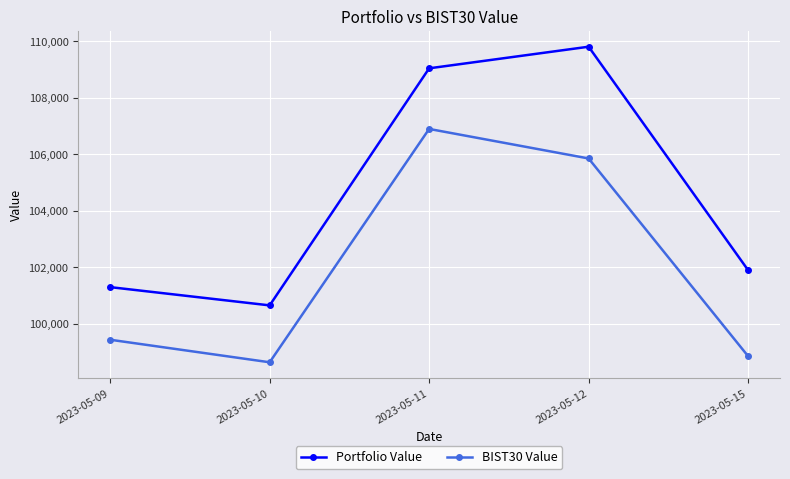

List the series in order of their overall mean, lowest first.

BIST30 Value, Portfolio Value